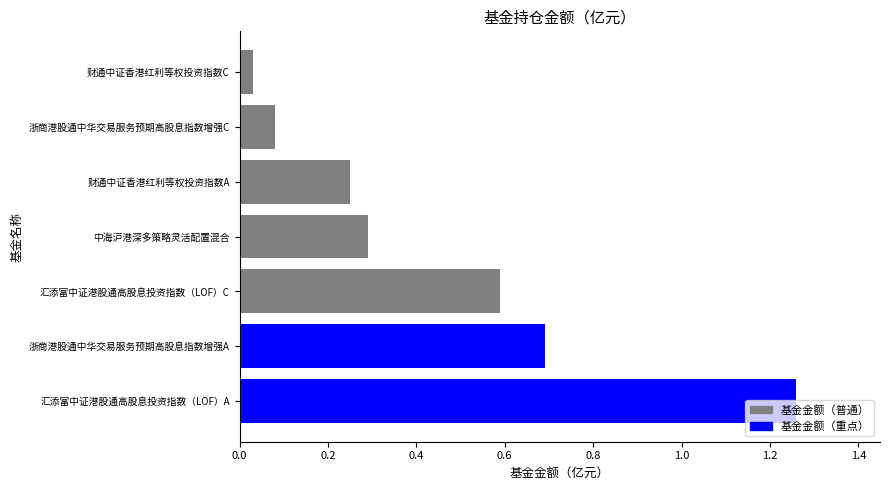

Count the number of categories in the chart.

7